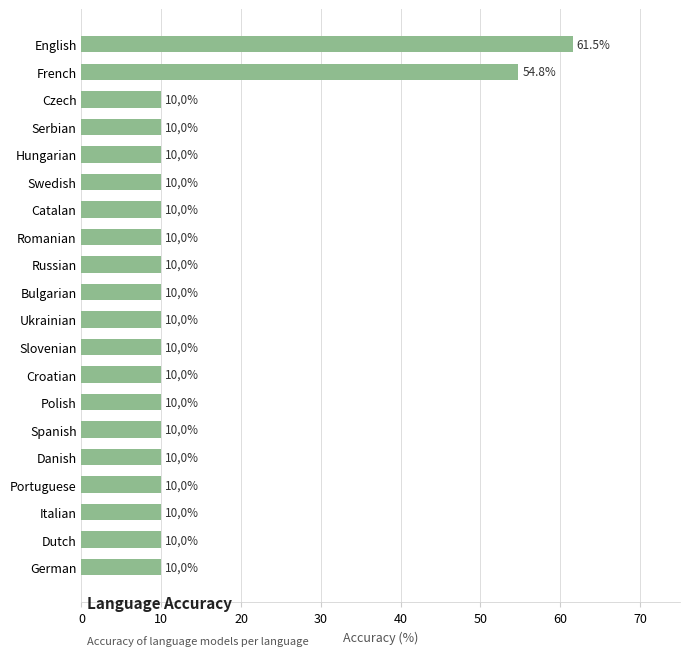

What is the average value?

14.8